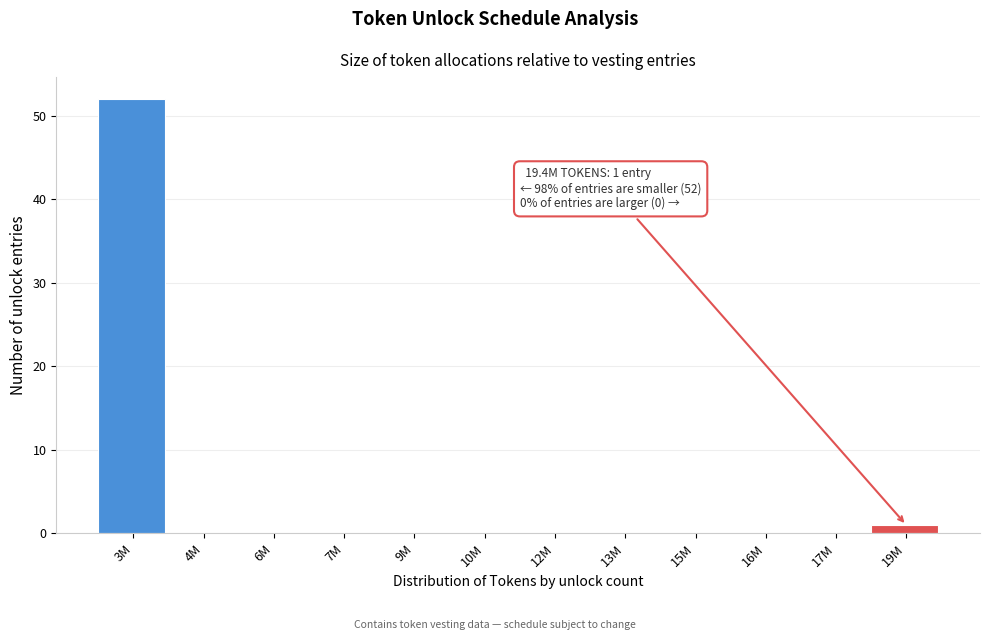

Reading left to right, transcribe all the data shown in this chart.

3M=52	4M=0	6M=0	7M=0	9M=0	10M=0	12M=0	13M=0	15M=0	16M=0	17M=0	19M=1